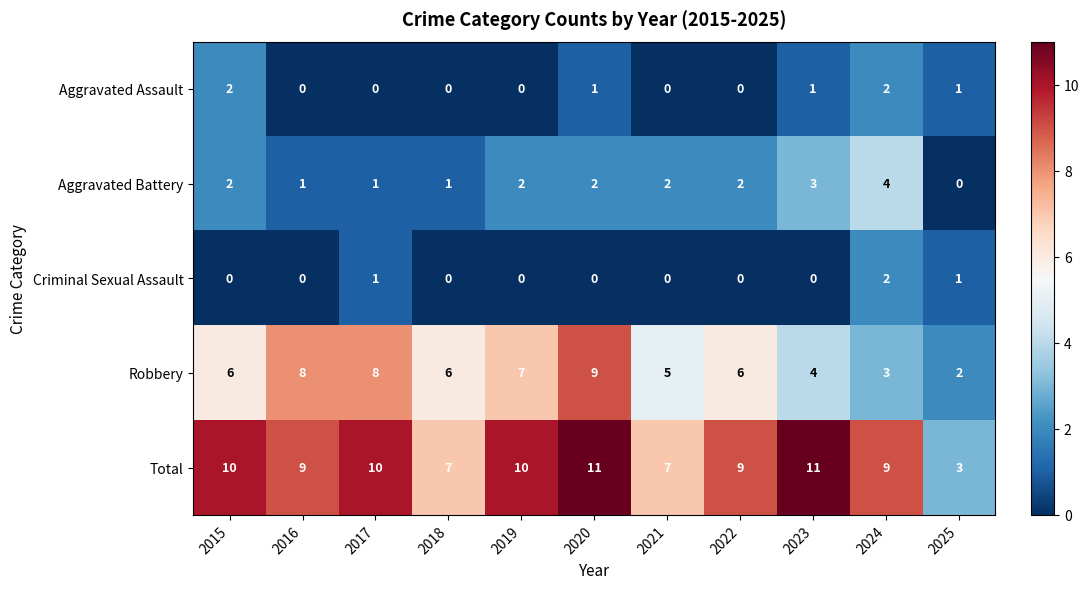

At how many categories does at least one series exceed 8?

8